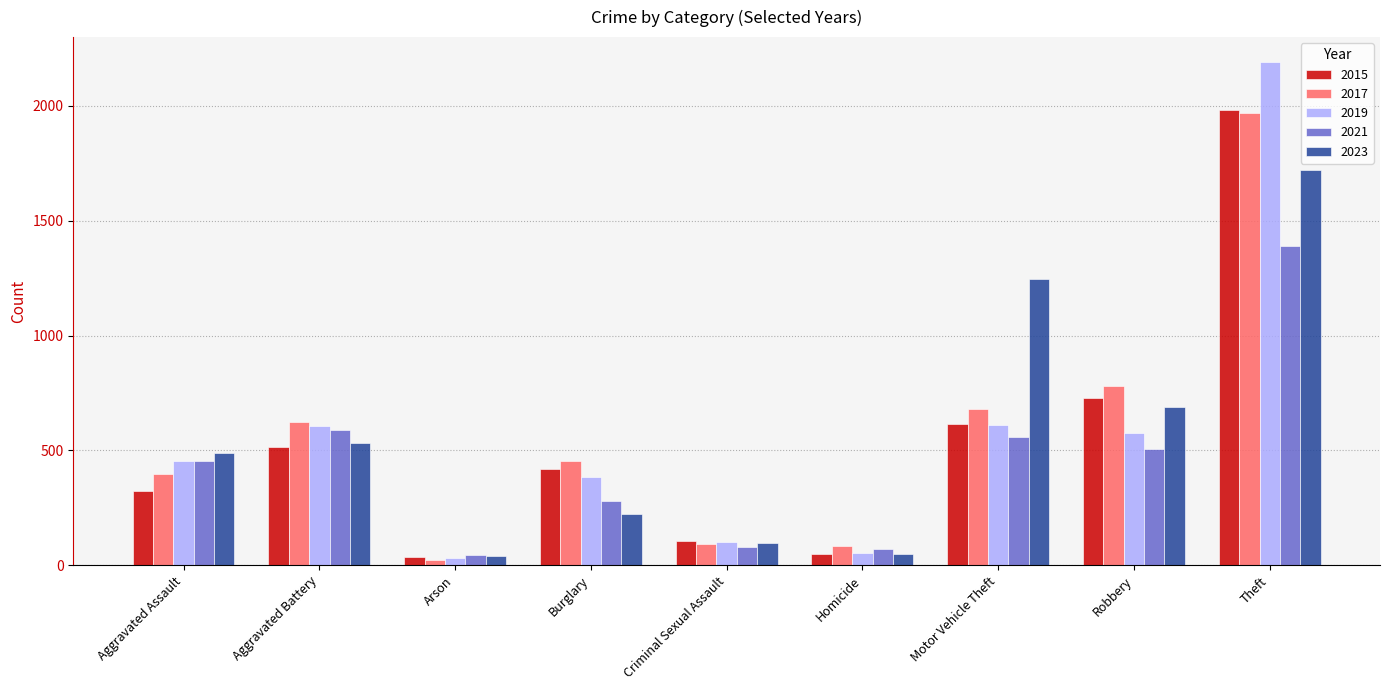

Are the bars grouped side by side (vs. stacked)?

Yes